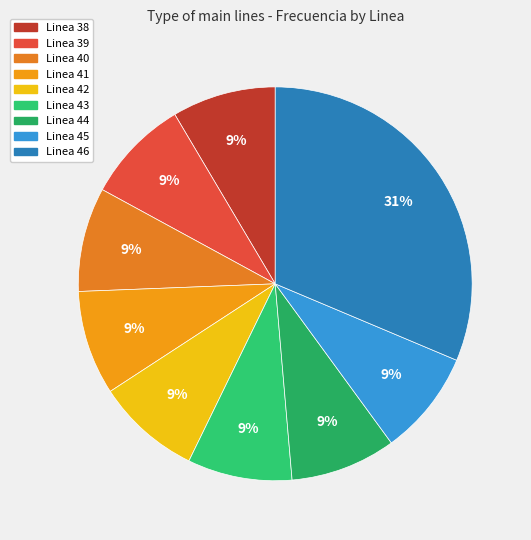

To the nearest percent, what is the combined percentage of Linea 41 and Linea 45?

17%